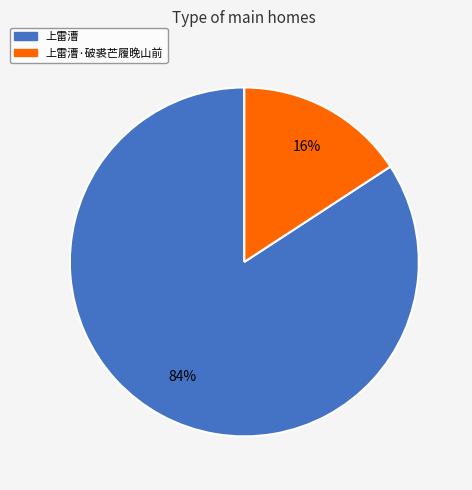

To the nearest percent, what is the difference between the 上雷漕·破裘芒履晚山前 and 上雷漕 slice percentages?

68%